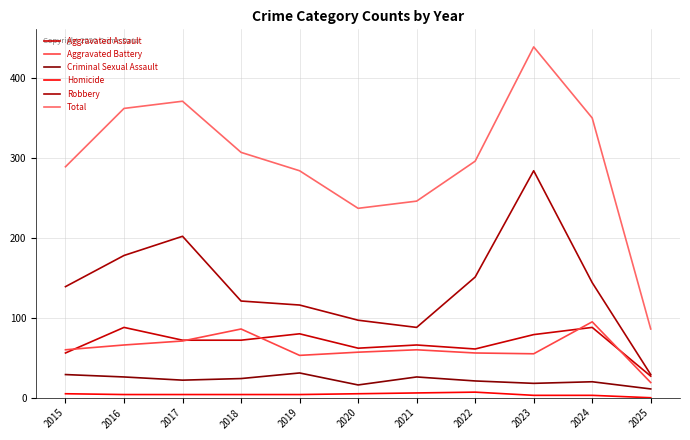

Reading left to right, transcribe all the data shown in this chart.

Aggravated Assault: 2015=56	2016=88	2017=72	2018=72	2019=80	2020=62	2021=66	2022=61	2023=79	2024=88	2025=27
Aggravated Battery: 2015=60	2016=66	2017=71	2018=86	2019=53	2020=57	2021=60	2022=56	2023=55	2024=95	2025=19
Criminal Sexual Assault: 2015=29	2016=26	2017=22	2018=24	2019=31	2020=16	2021=26	2022=21	2023=18	2024=20	2025=11
Homicide: 2015=5	2016=4	2017=4	2018=4	2019=4	2020=5	2021=6	2022=7	2023=3	2024=3	2025=0
Robbery: 2015=139	2016=178	2017=202	2018=121	2019=116	2020=97	2021=88	2022=151	2023=284	2024=144	2025=29
Total: 2015=289	2016=362	2017=371	2018=307	2019=284	2020=237	2021=246	2022=296	2023=439	2024=350	2025=86